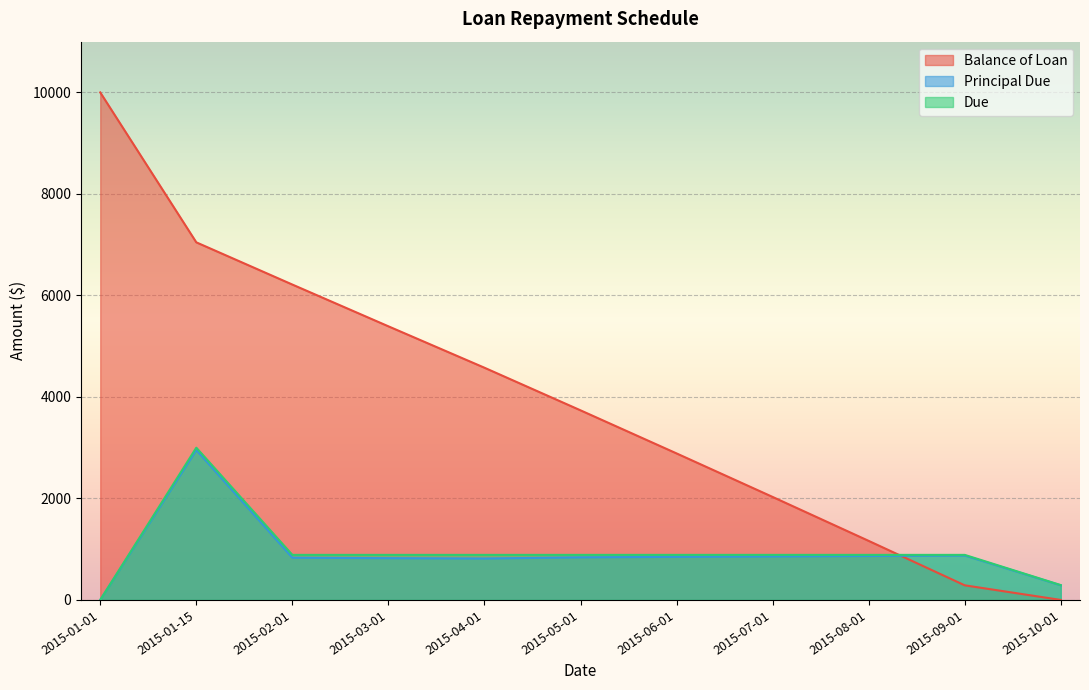

In Principal Due, how many points are higher than both neighbors (excluding endpoints)?

2